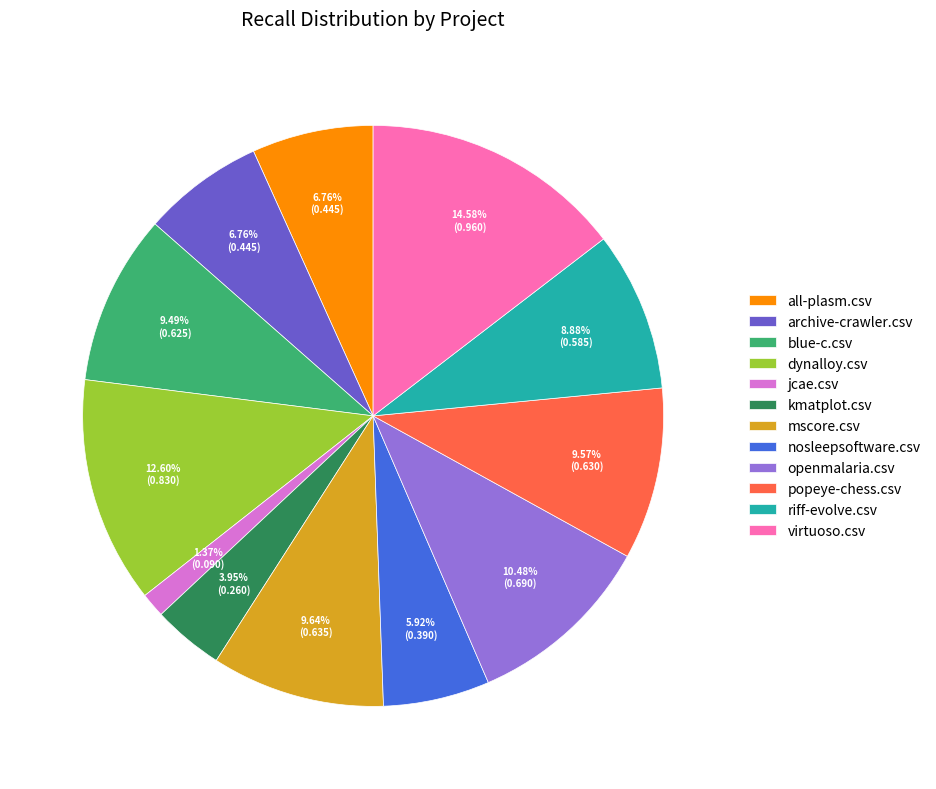

To the nearest percent, what is the difference between the jcae.csv and archive-crawler.csv slice percentages?

5%